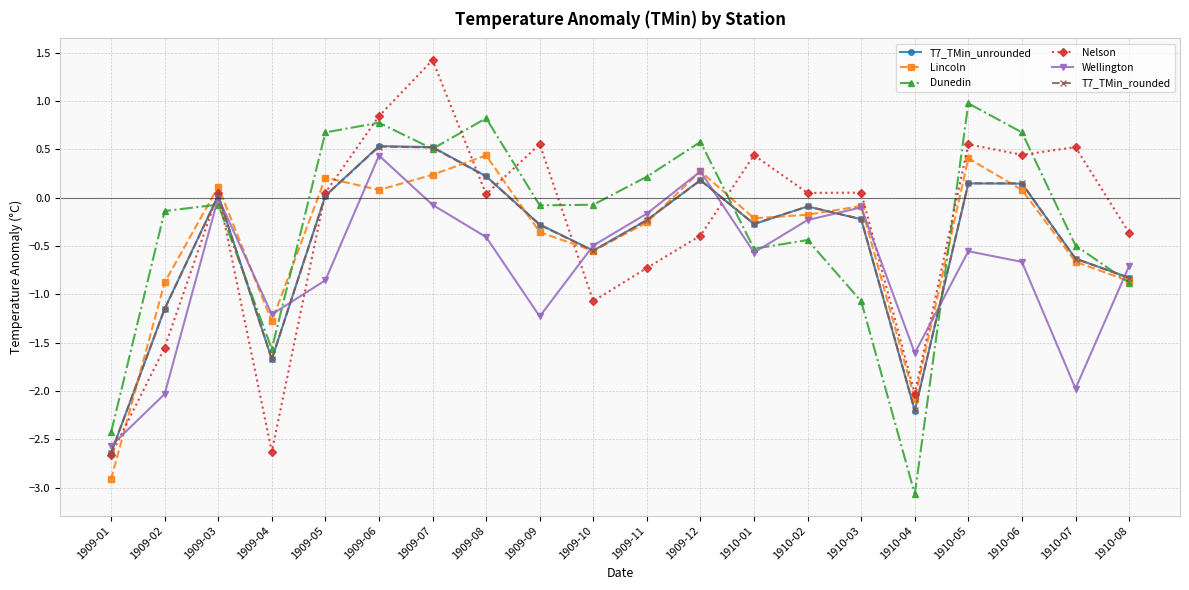

What is the highest value of the T7_TMin_unrounded series?

0.5